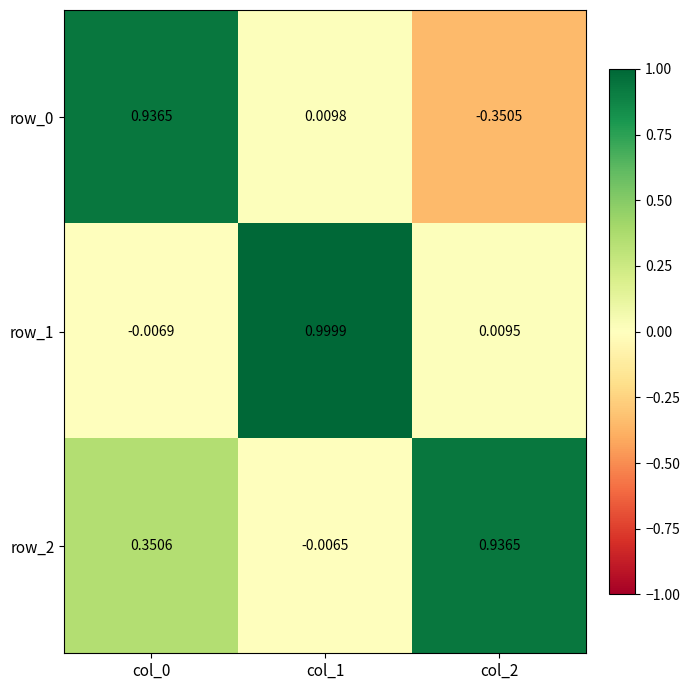

Read the row_1 value at col_1.

1.0